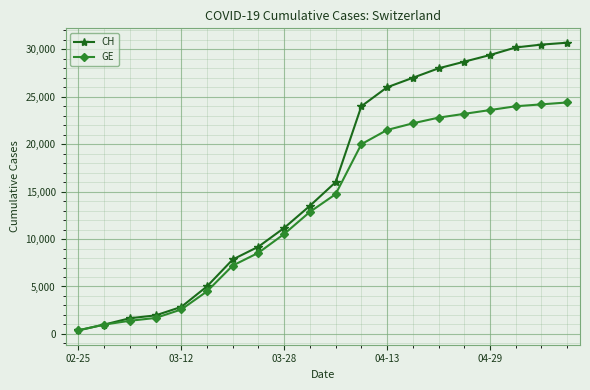

How many categories are shown in the chart?

20